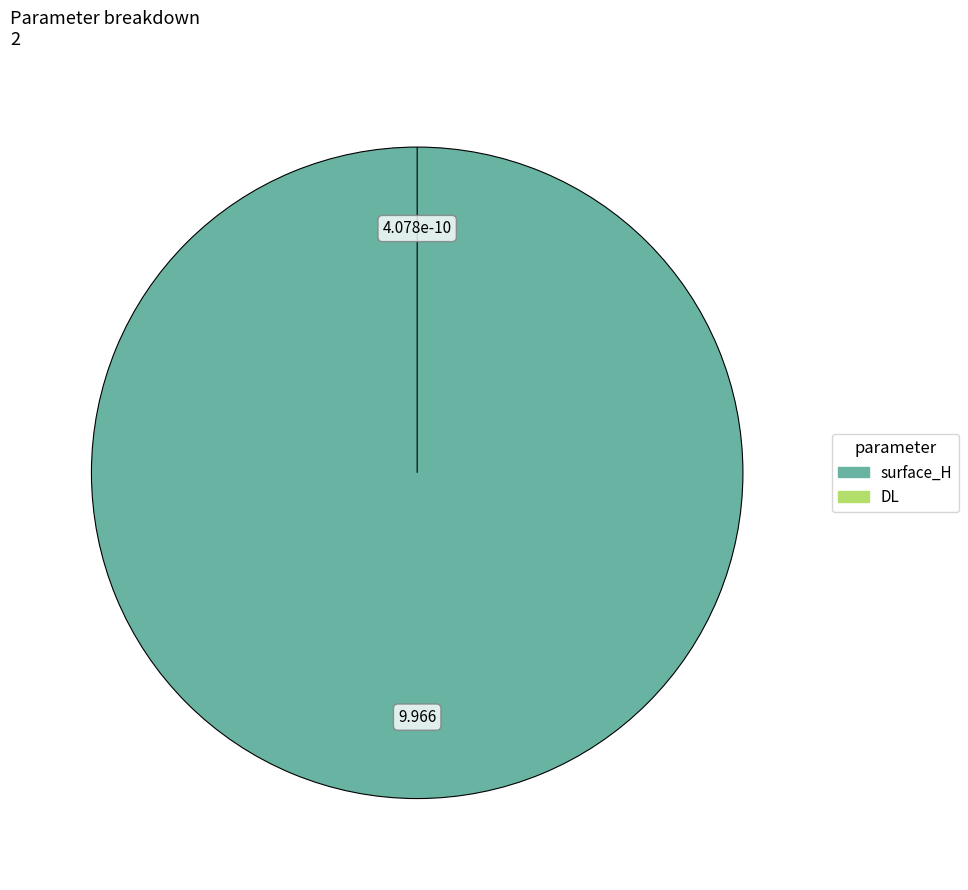

How many slices are in this pie chart?

2